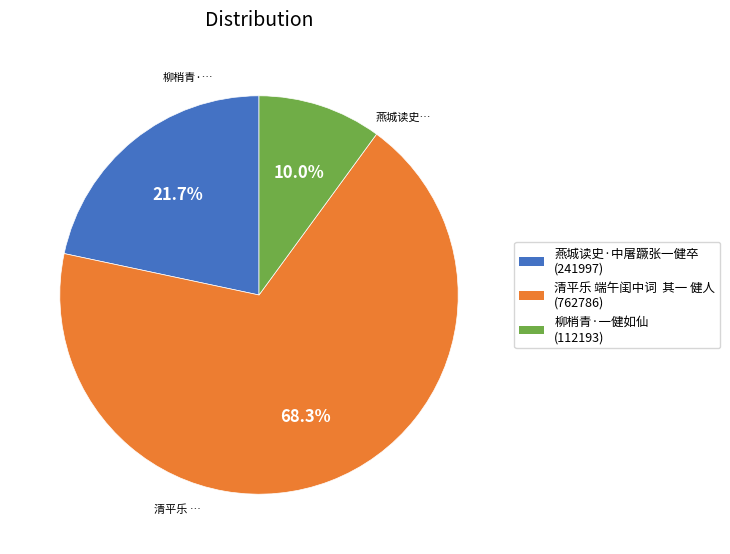

Approximately how many times larger is the value at 燕城读史·中屠蹶张一健卒 compared to 柳梢青·一健如仙?

2.2